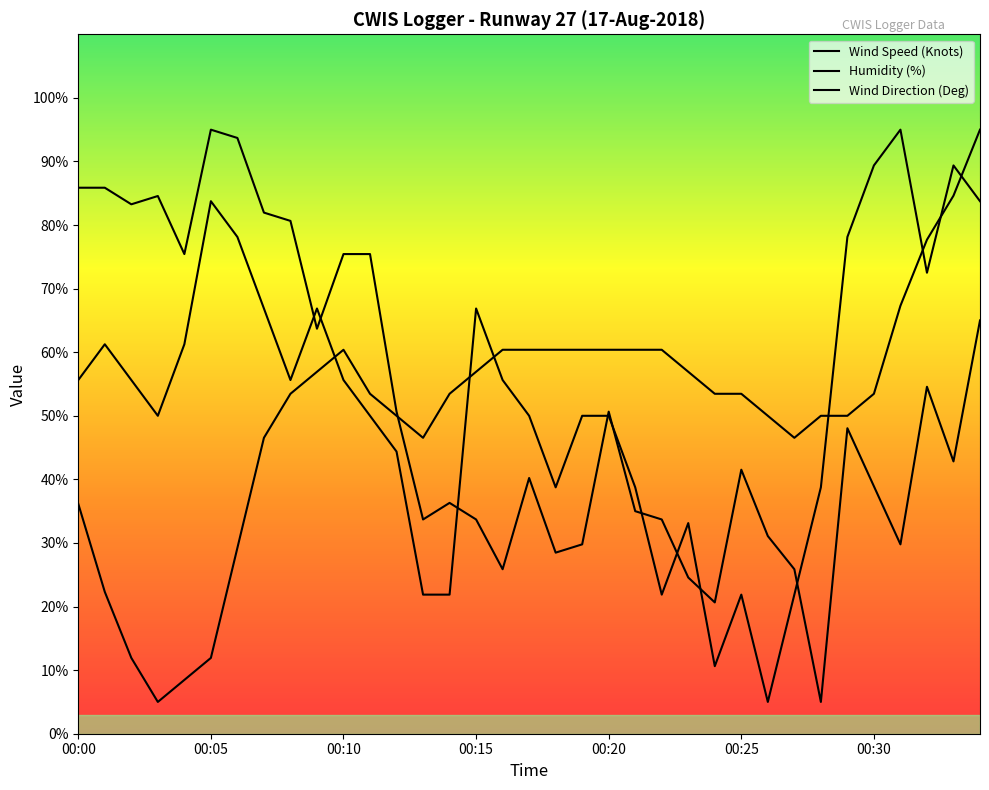

Is this an area chart (filled region under the line)?

No